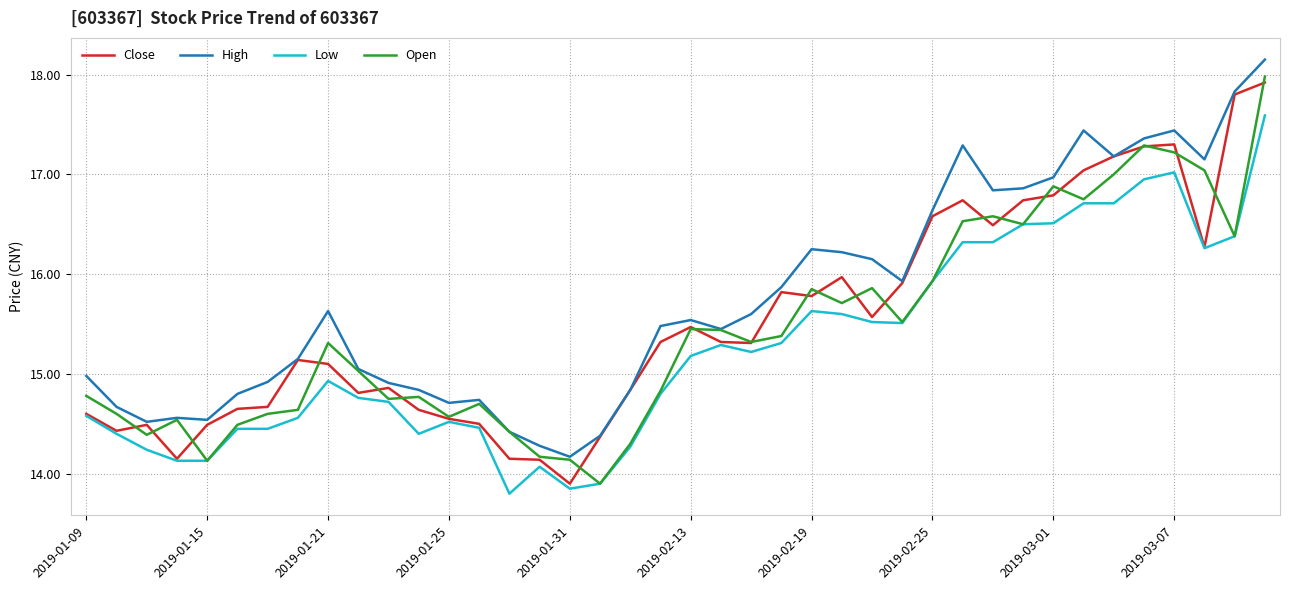

Is this an area chart (filled region under the line)?

No